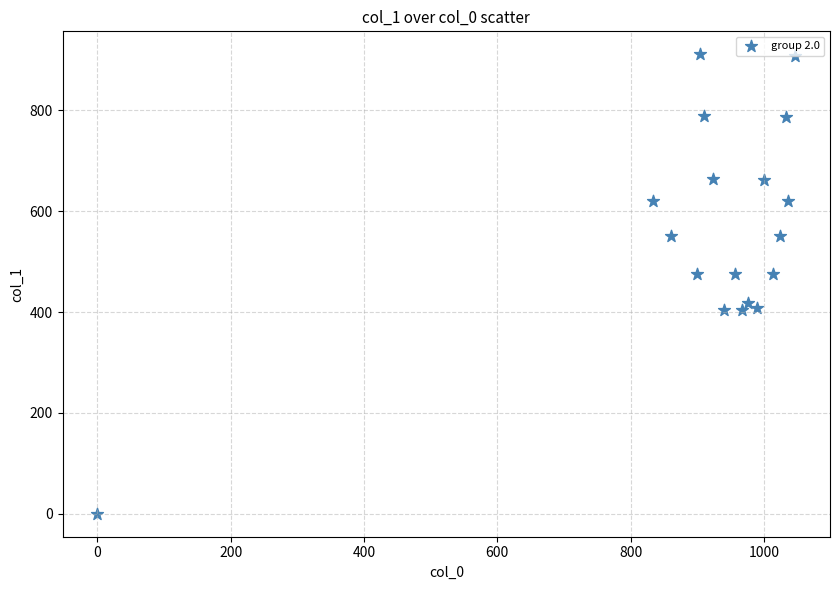

What is the range of X values (max minus min)?

1046.7